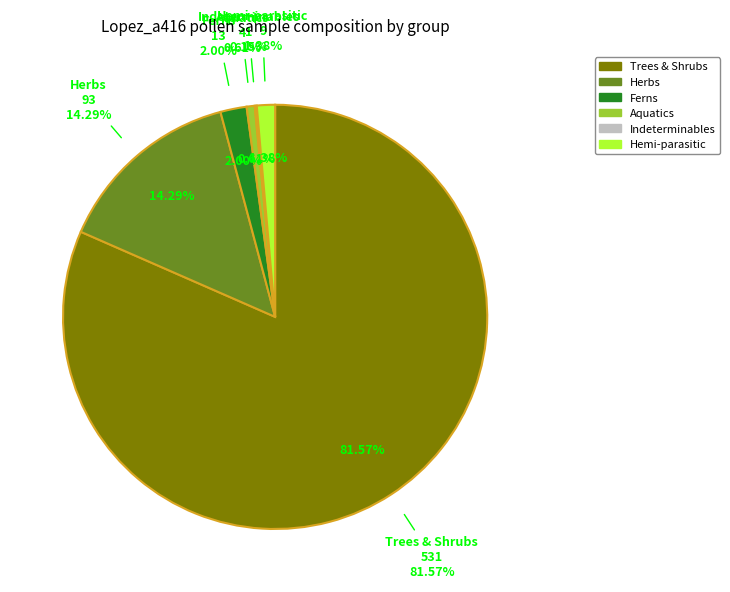

To the nearest percent, what is the combined percentage of TRSH and HEMI?

83%